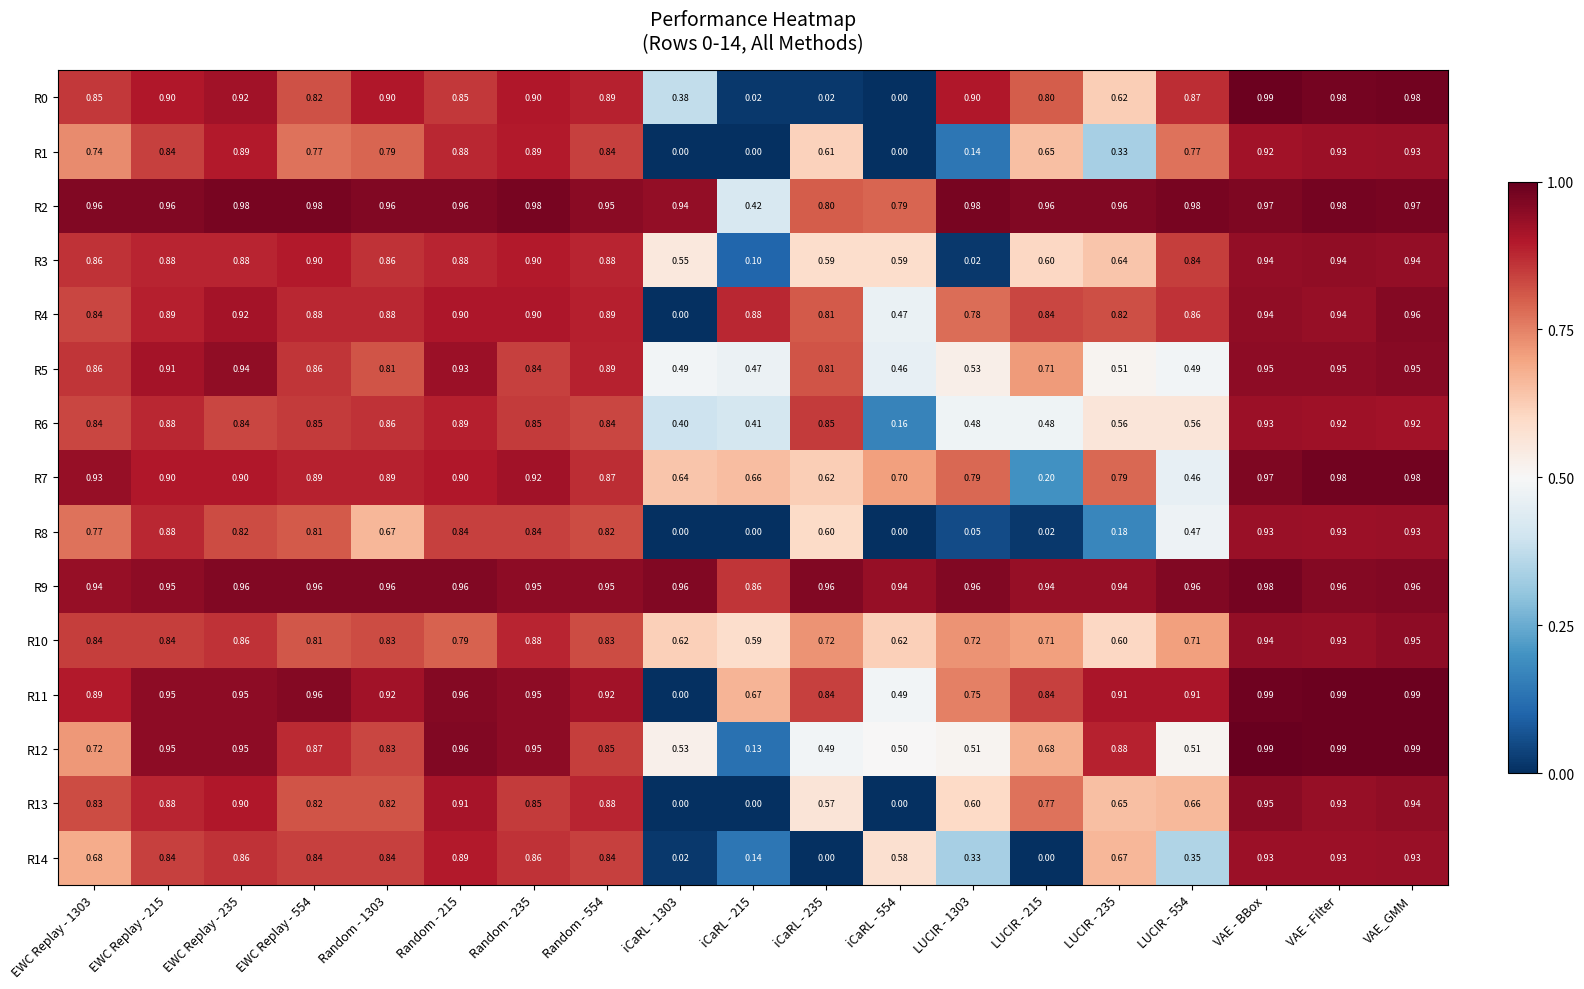

Is the value of R6 at iCaRL - 1303 greater than the value of R11 at VAE - BBox?

No